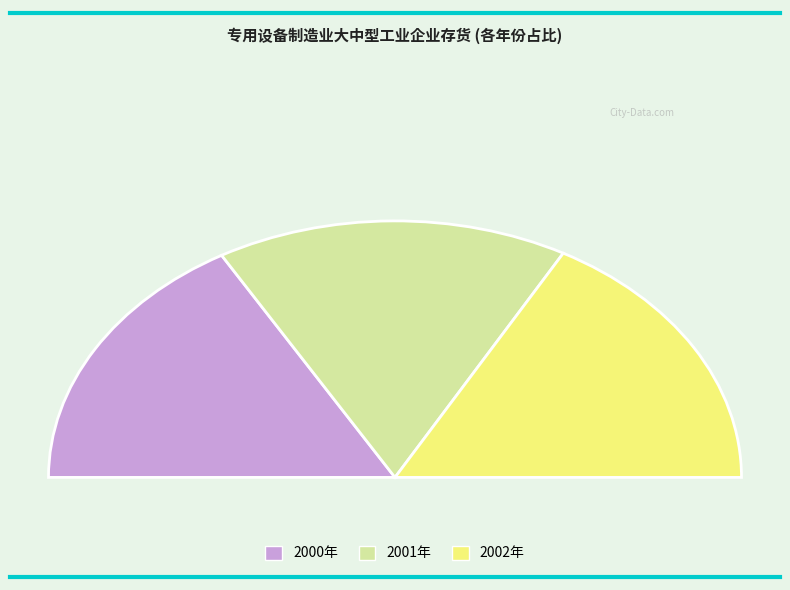

True or false: 2000年 accounts for 33% of the total.

True